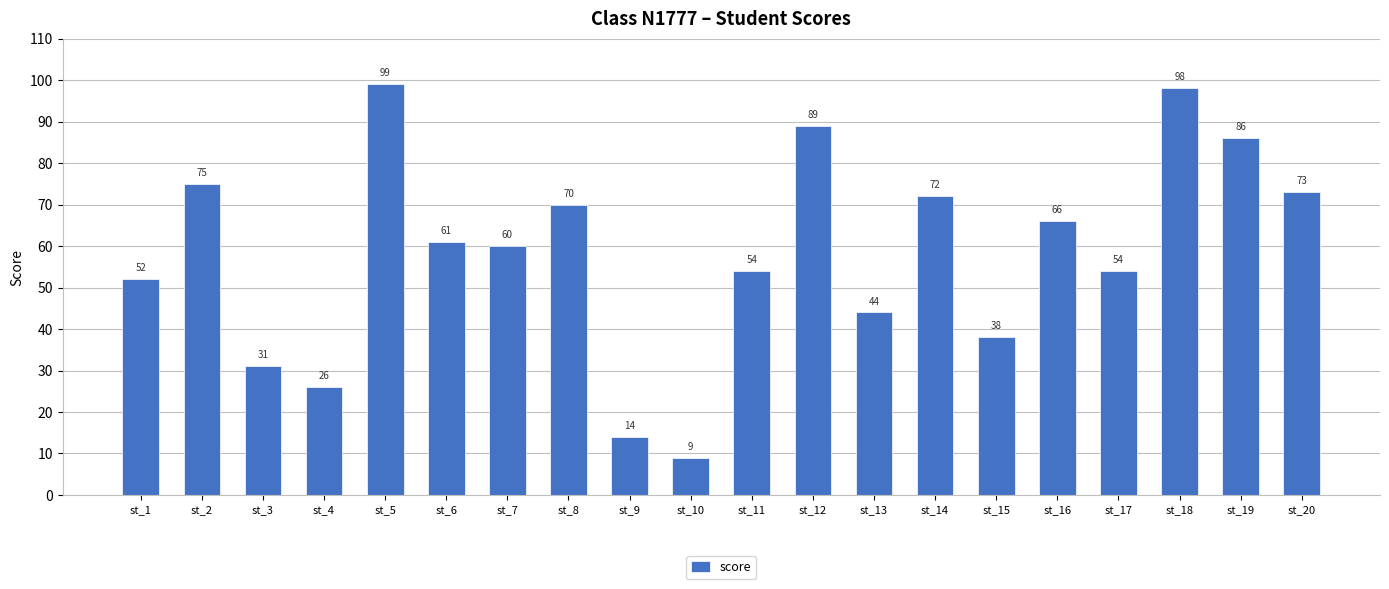

What is the sum of all values?

1171